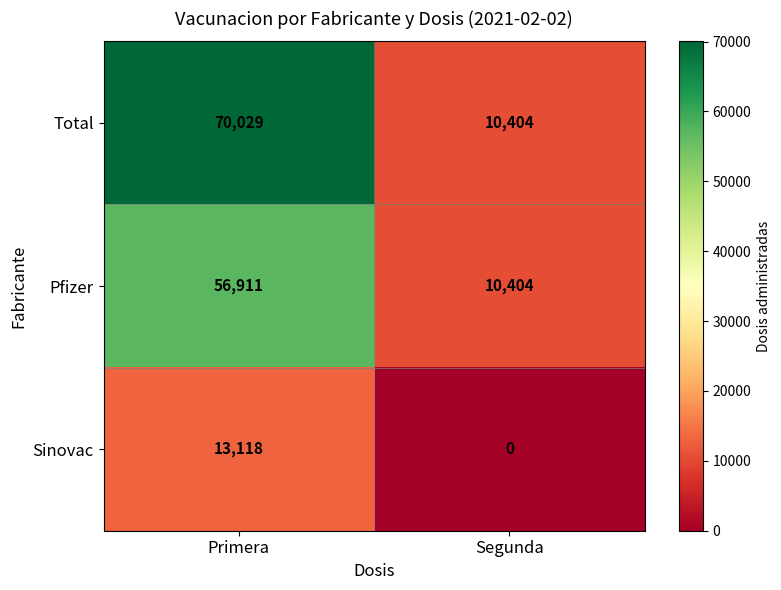

Rank the series at Primera from highest to lowest value.

Total, Pfizer, Sinovac